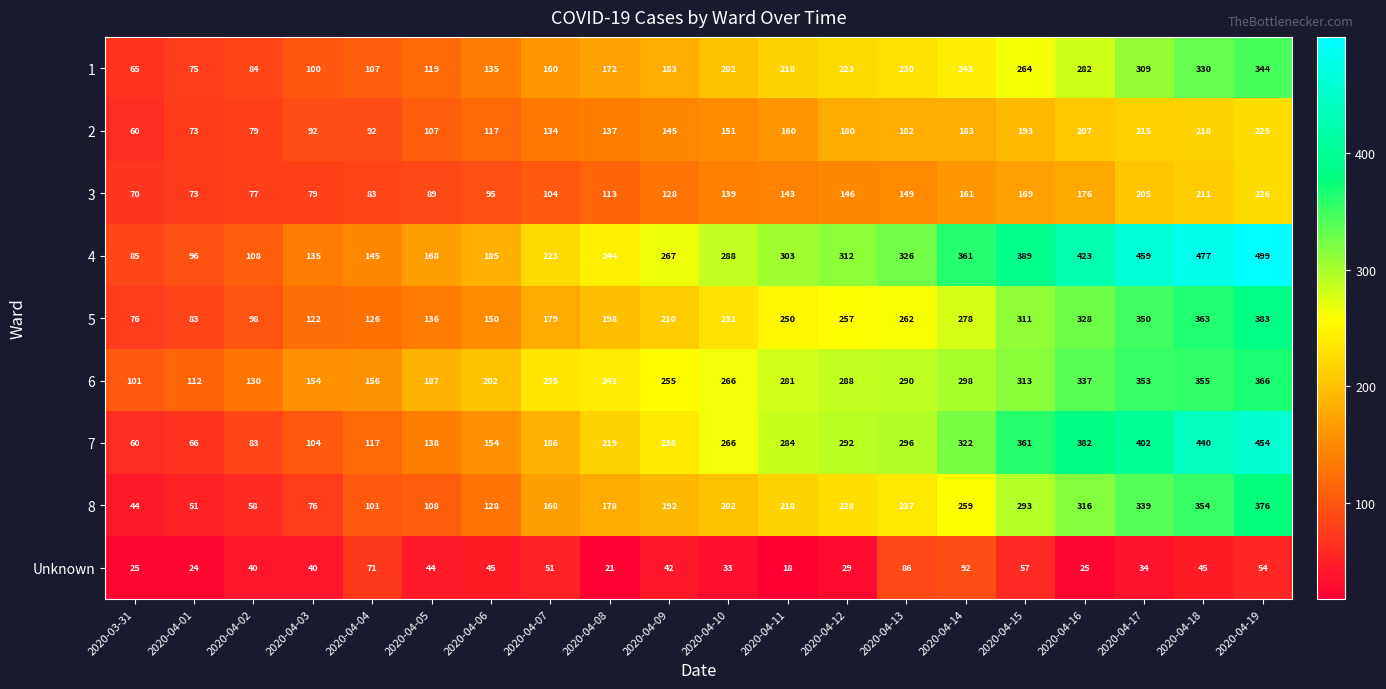

Count the number of categories in the chart.

20